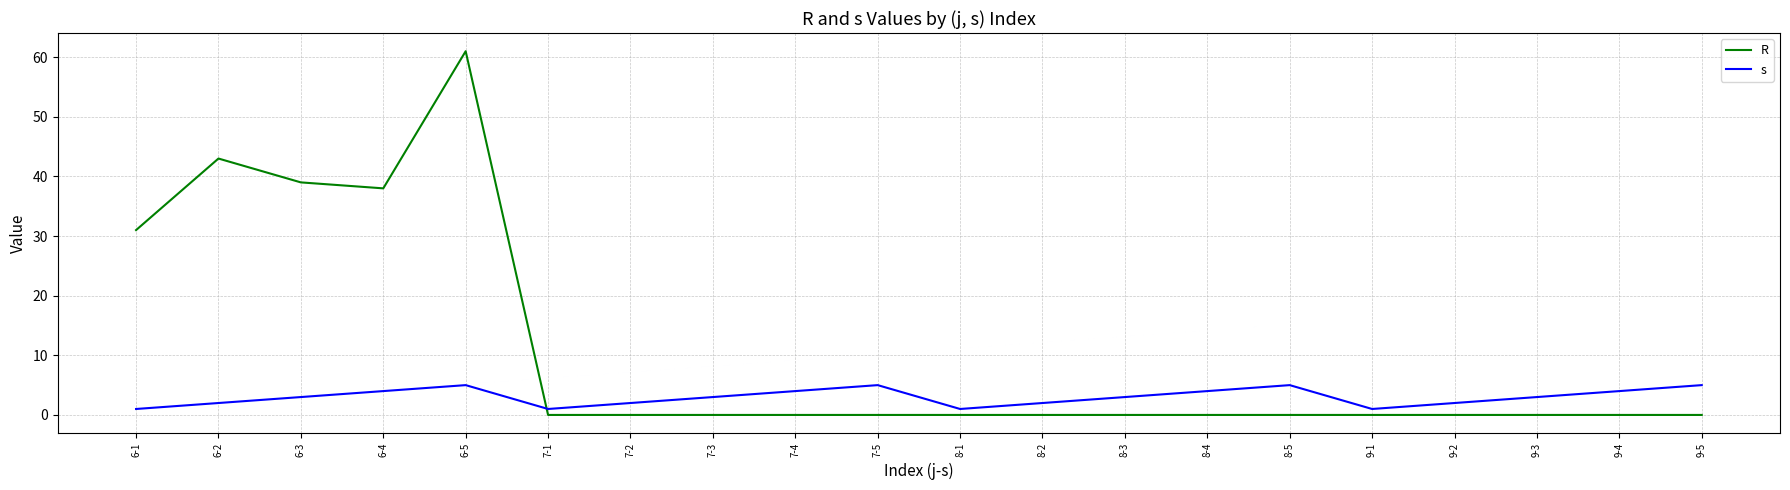

What is the sum of the s values at 8-4 and 6-1?

5